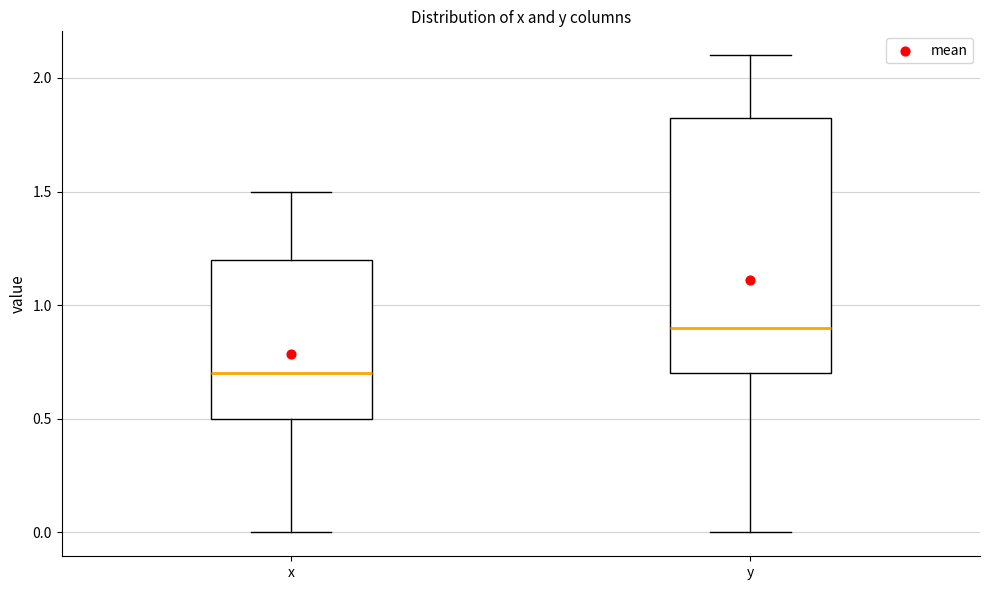

Reading left to right, read every box against the y-axis: the position of its median line, the range the box covers, and the ends of its whiskers. The values are not printed on the chart, so give them approximately, as read against the axis.

x: median 0.70, box 0.50 to 1.20, whiskers 0.00 to 1.50
y: median 0.90, box 0.70 to 1.85, whiskers 0.00 to 2.10